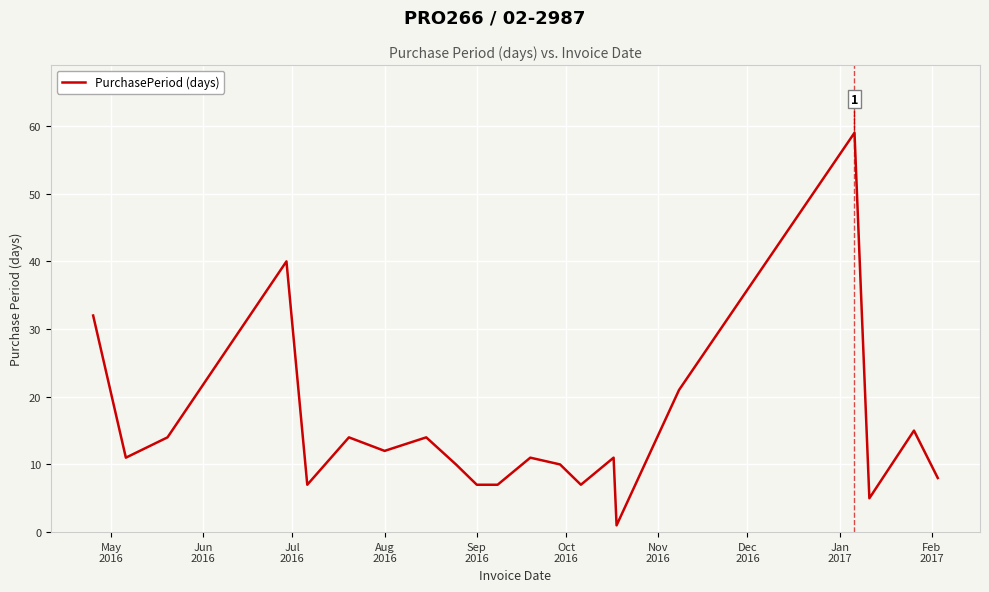

What is the smallest value displayed?

1